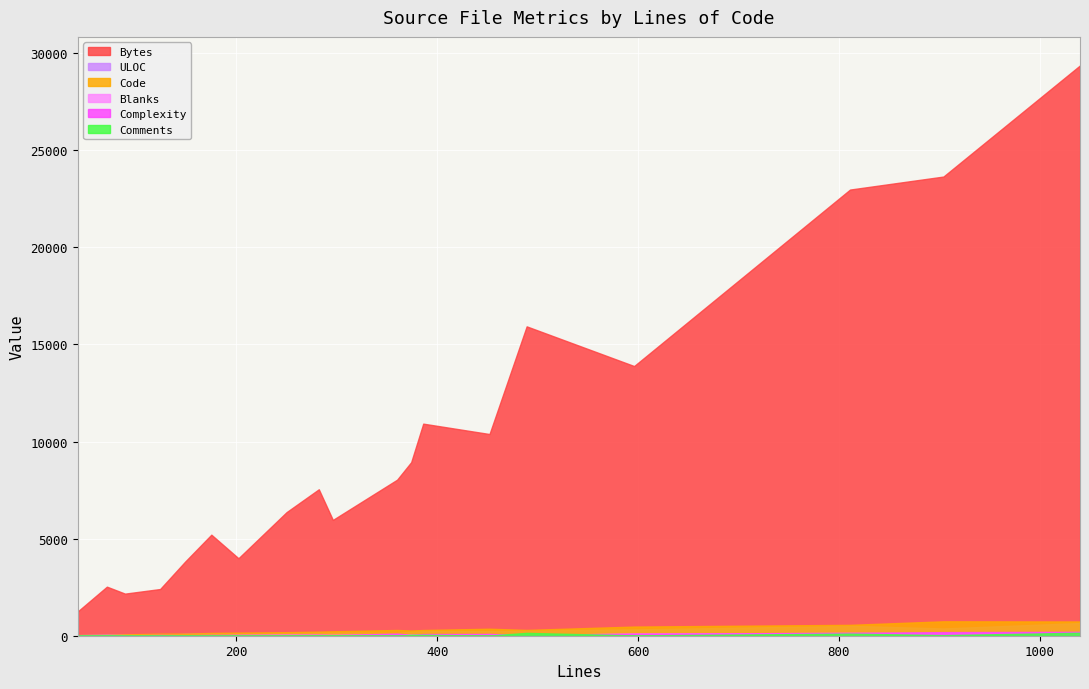

What is the sum of all ULOC values?

4003